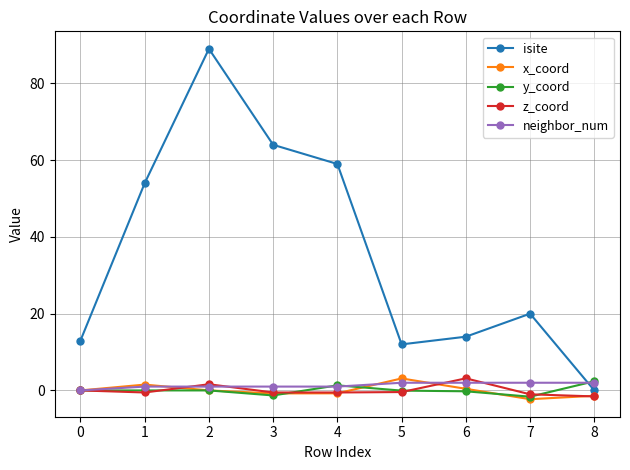

Where is the first local maximum for z_coord?

2